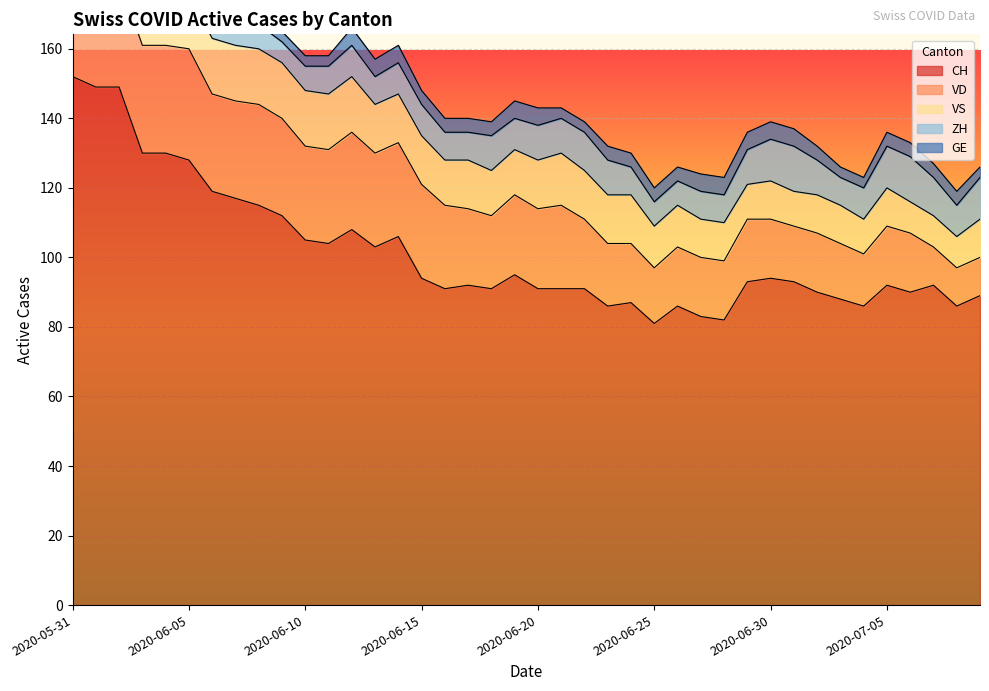

What is the sum of all CH values?

4061